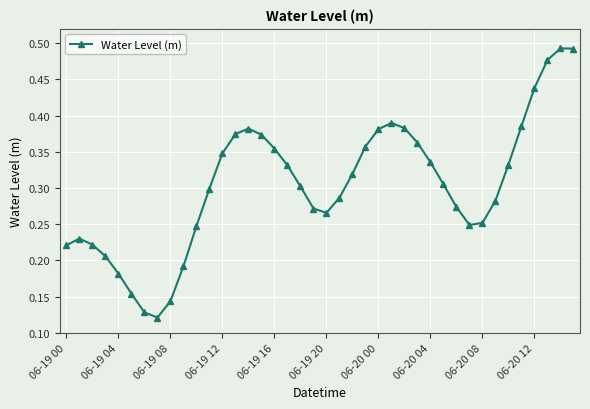

Count the values in the range 0 to 1.

40